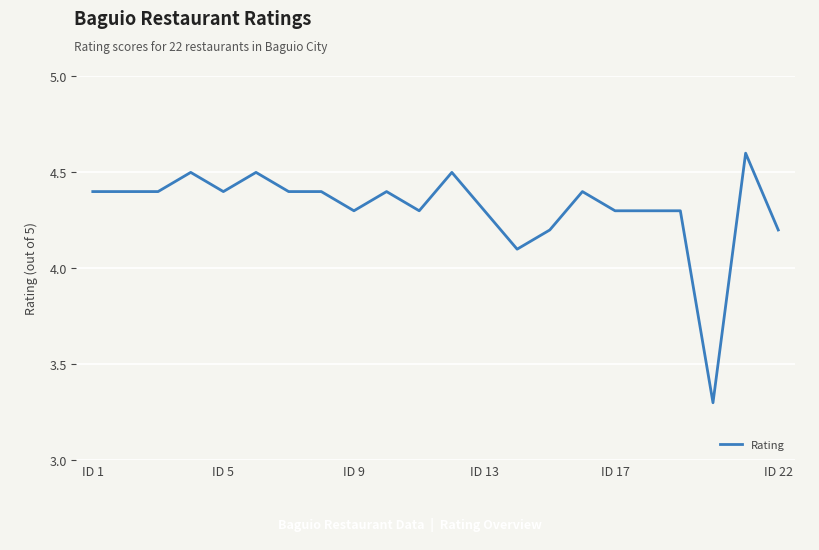

What is the difference between the maximum and minimum values?

1.3